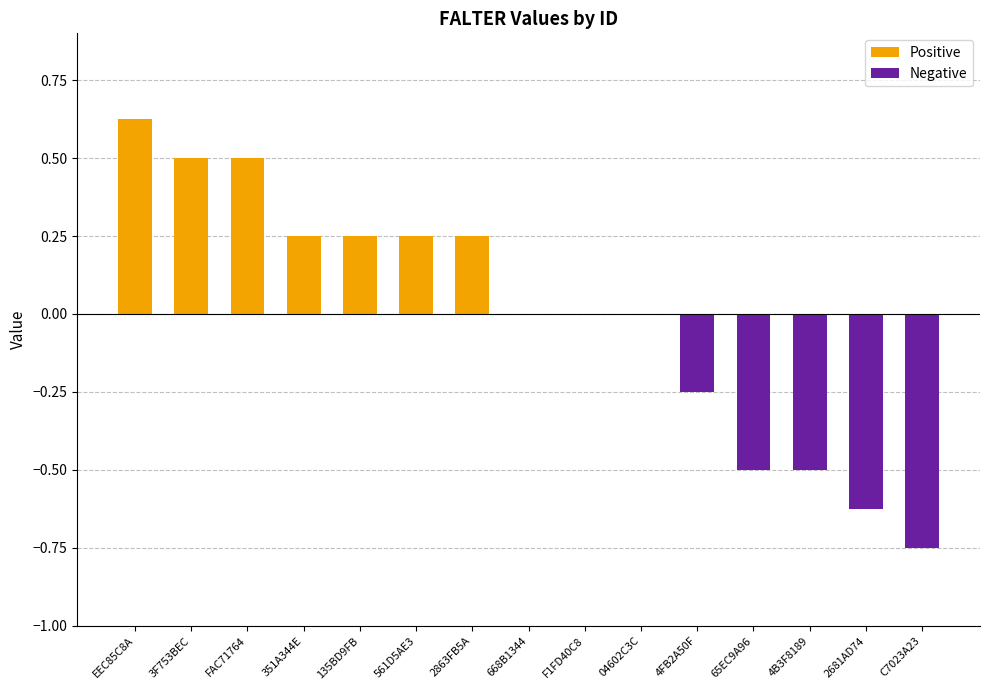

What is the sum of the Positive values at FAC71764 and 2681AD74?

0.5